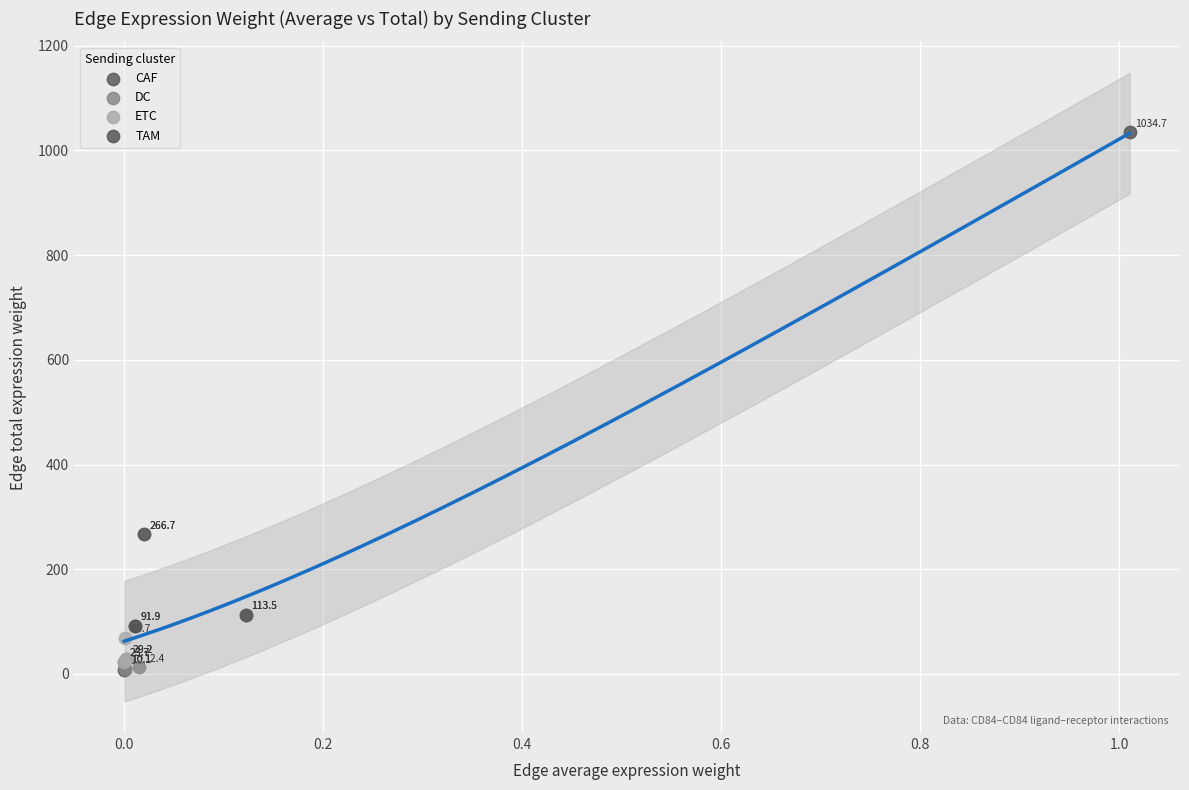

Which series reaches the maximum Y coordinate?

TAM